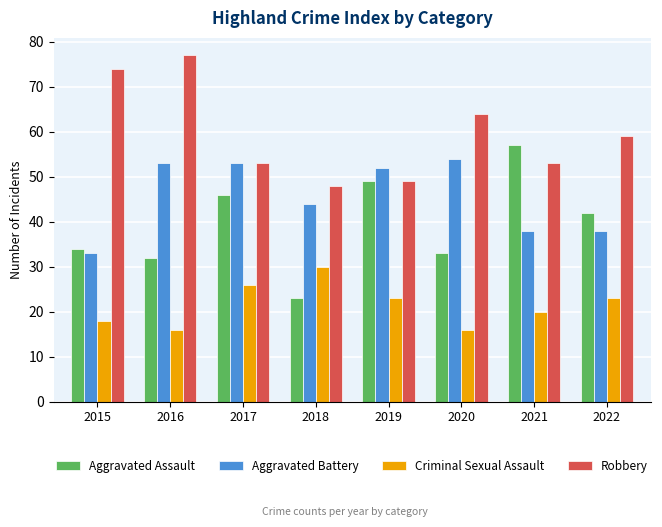

Which series has the widest spread of values?

Aggravated Assault